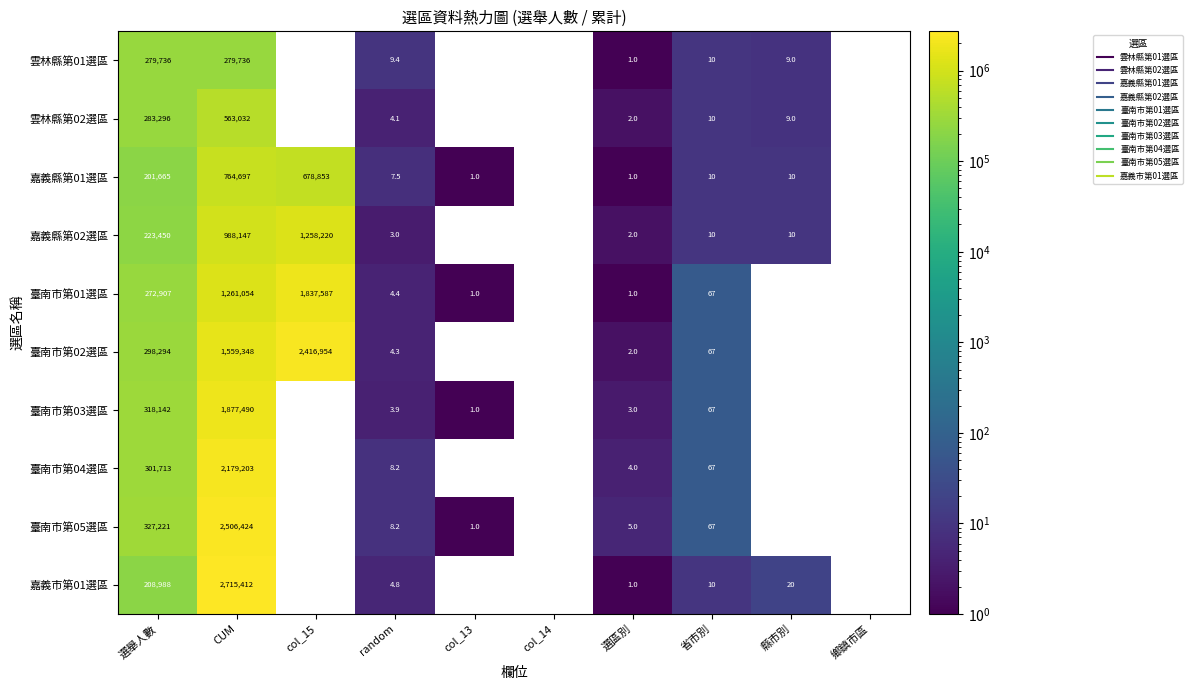

The value of 臺南市第03選區 at 選區別 is 3.0. True or false?

True